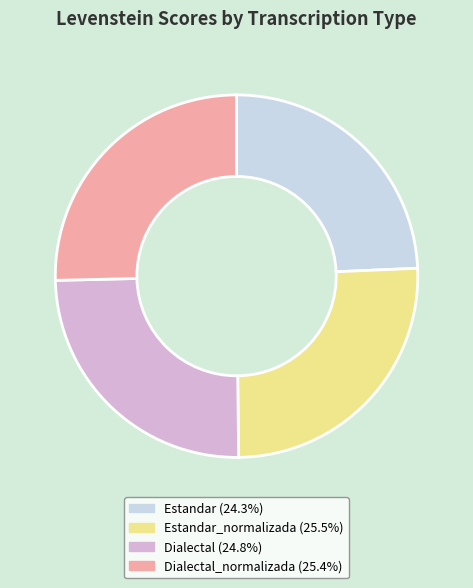

Is there any slice that represents more than half of the pie?

No